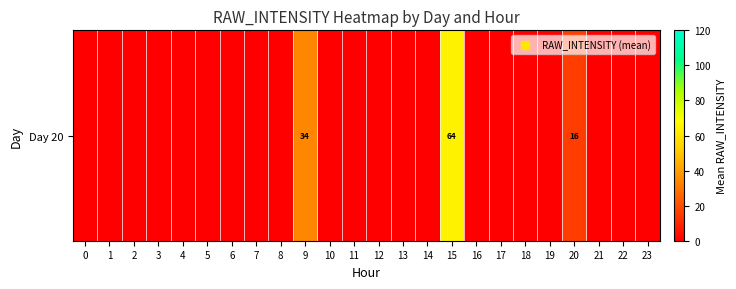

Is it true that the value at 23 is 0.0?

True